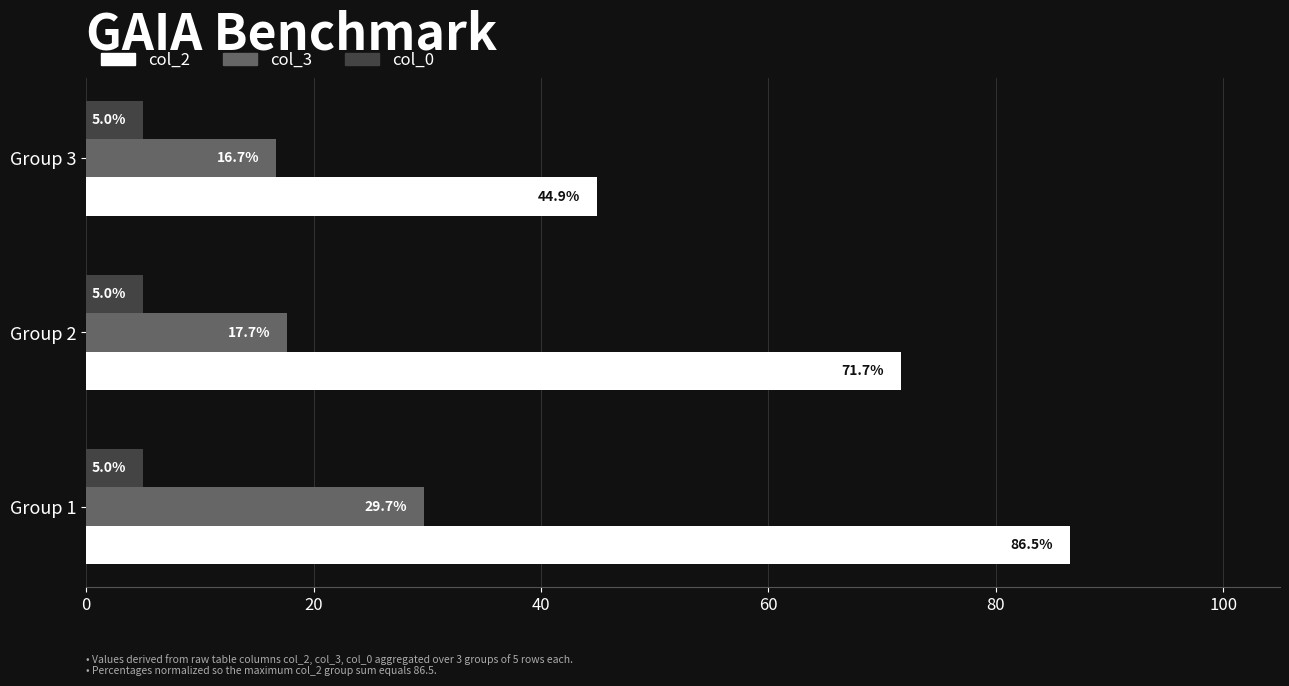

The col_3 series shows 10.0 at Group 1. True or false?

False